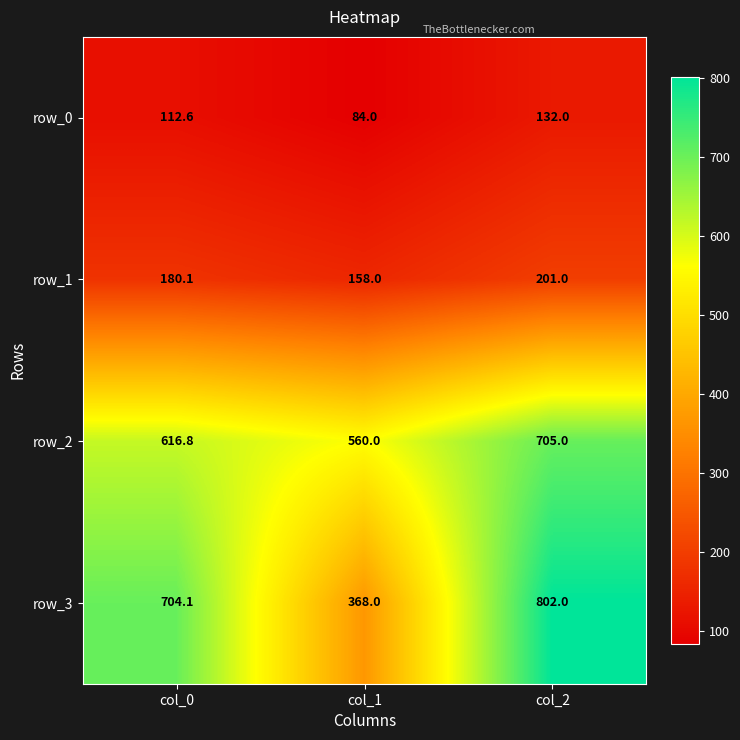

What is the minimum value for row_0?

84.0